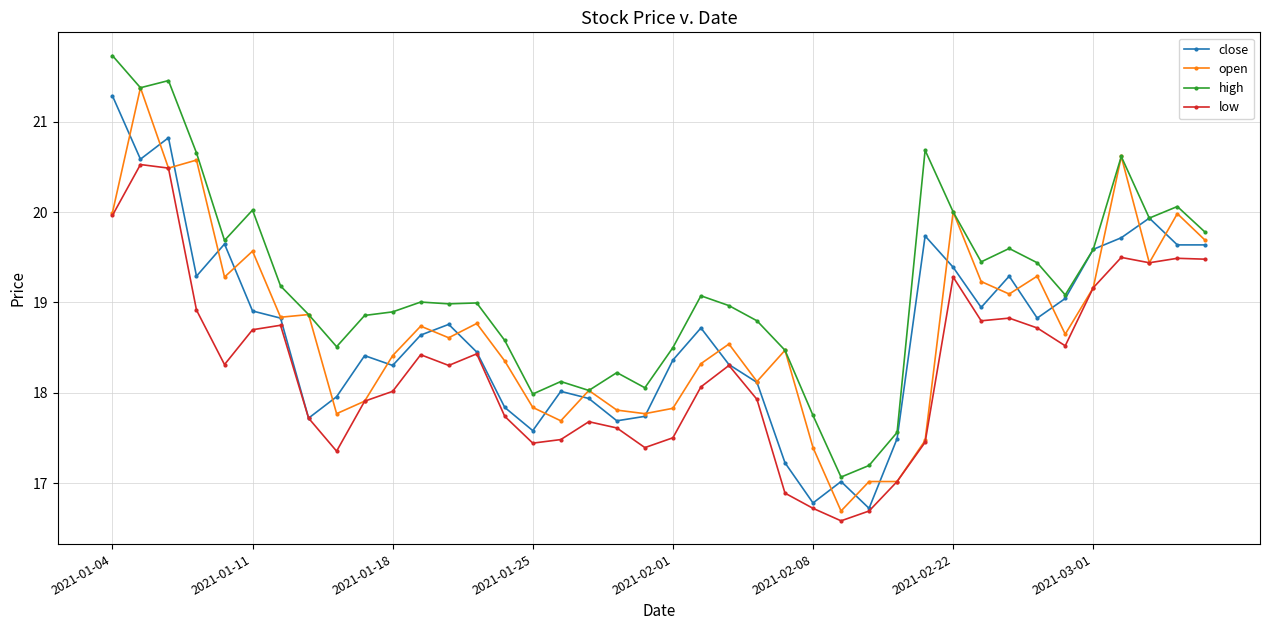

What is the value of the high point at the 12th from the left?

19.0